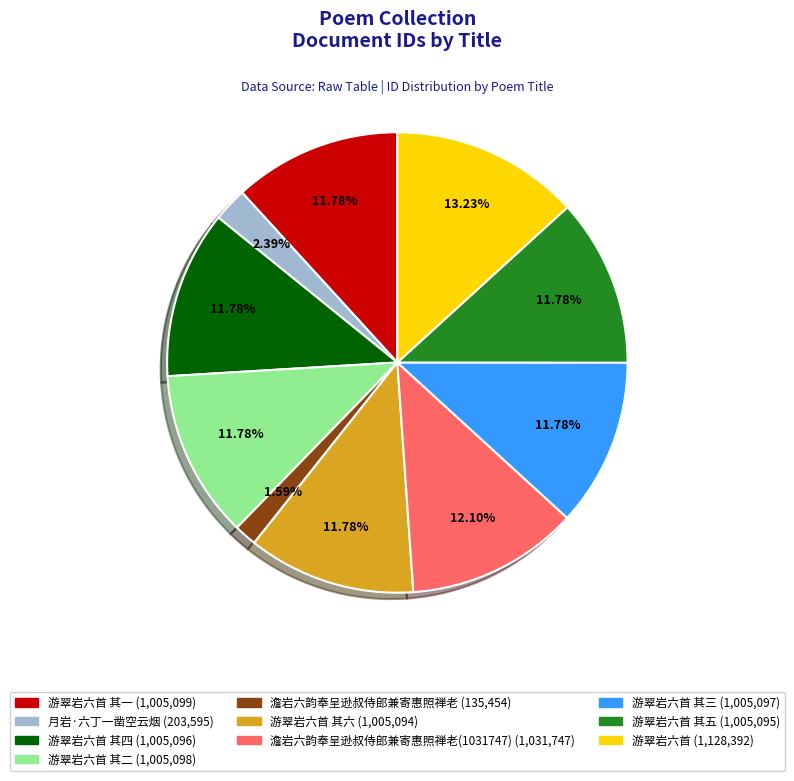

Is there any slice that represents more than half of the pie?

No